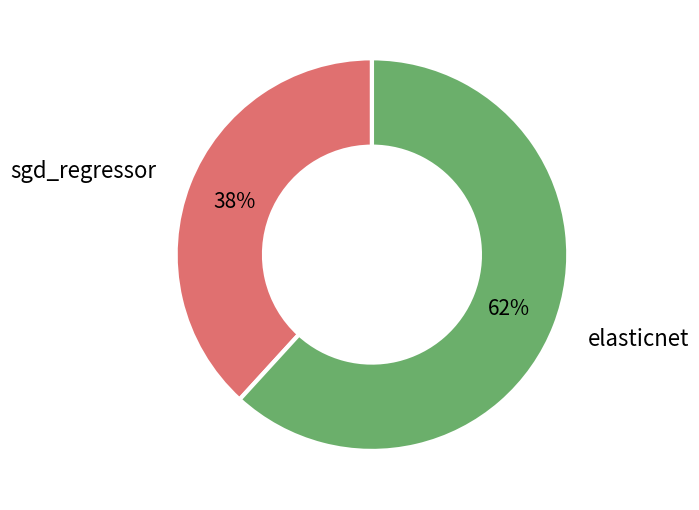

To the nearest percent, what percentage of the pie is elasticnet?

62%